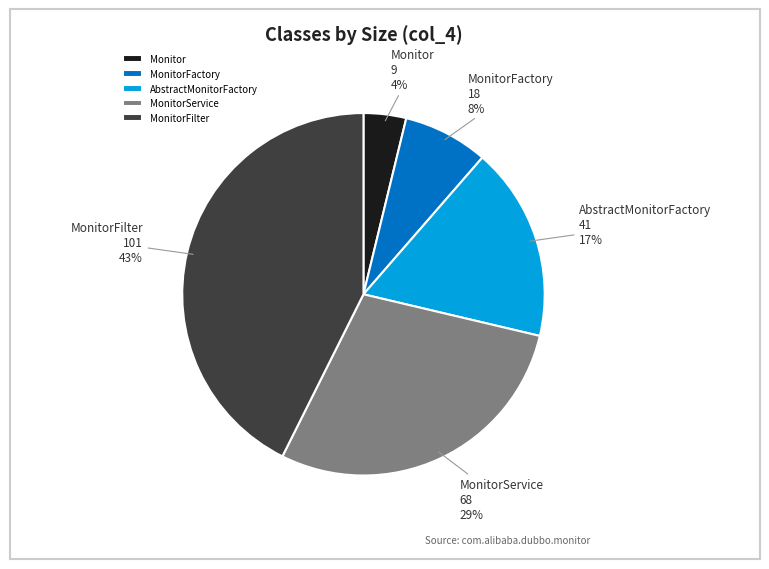

To the nearest percent, what is the difference between the MonitorService and MonitorFactory slice percentages?

21%